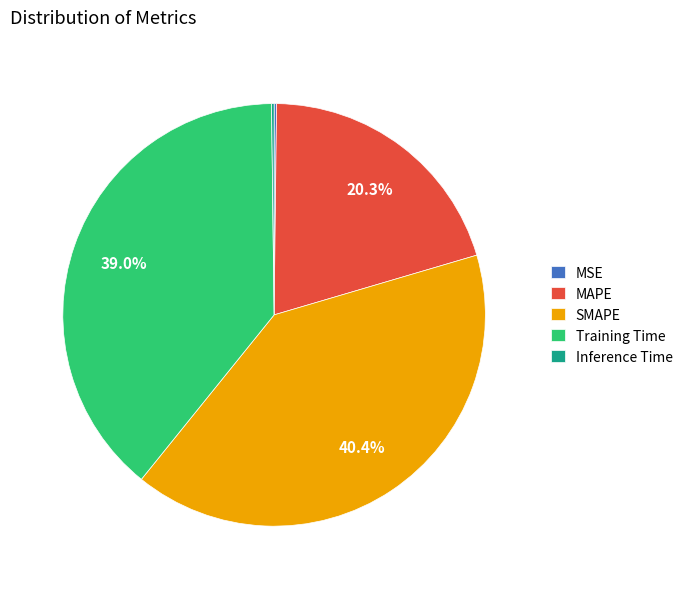

Is it true that Training Time is 33% of the pie?

False